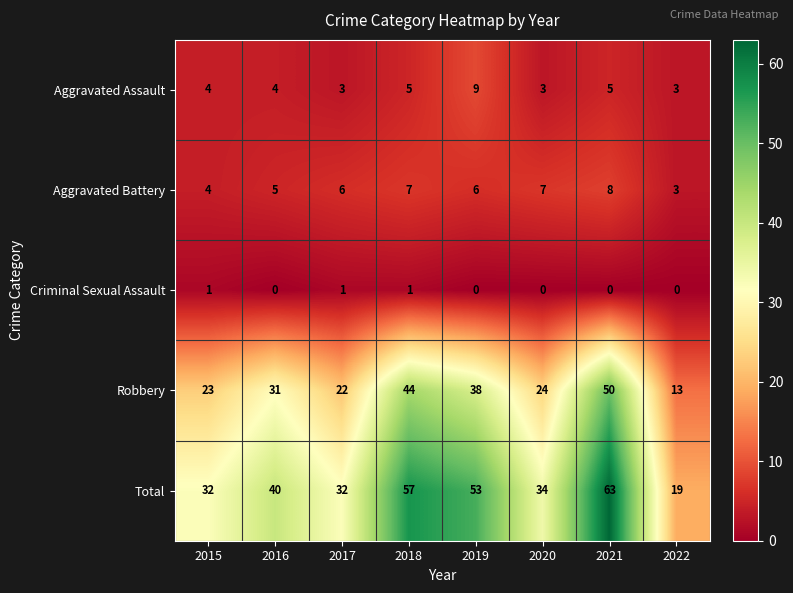

What is the difference between the maximum and second lowest values in the Robbery series?

28